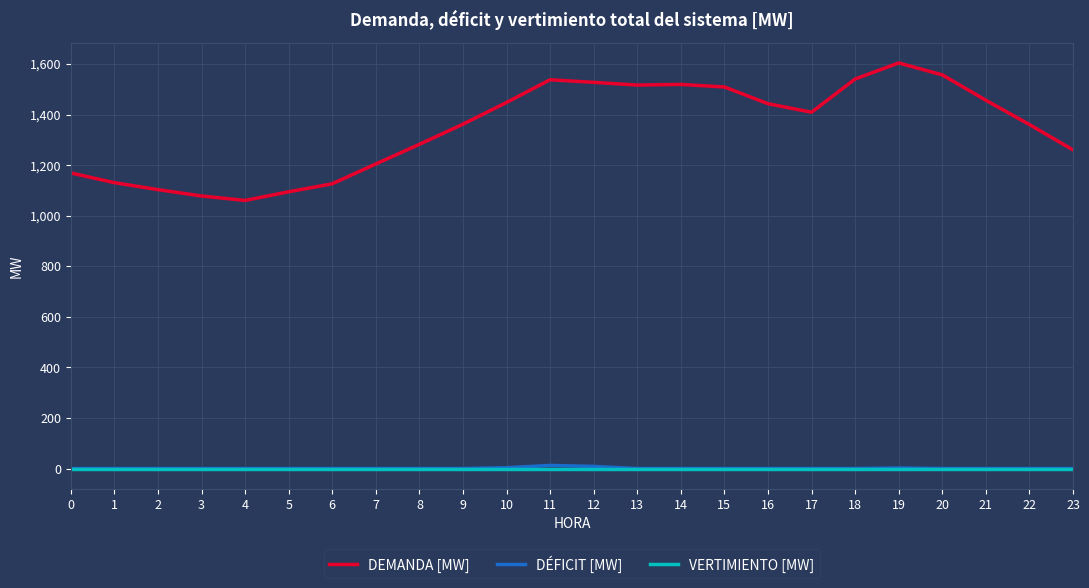

At how many categories does at least one series exceed 1373?

12